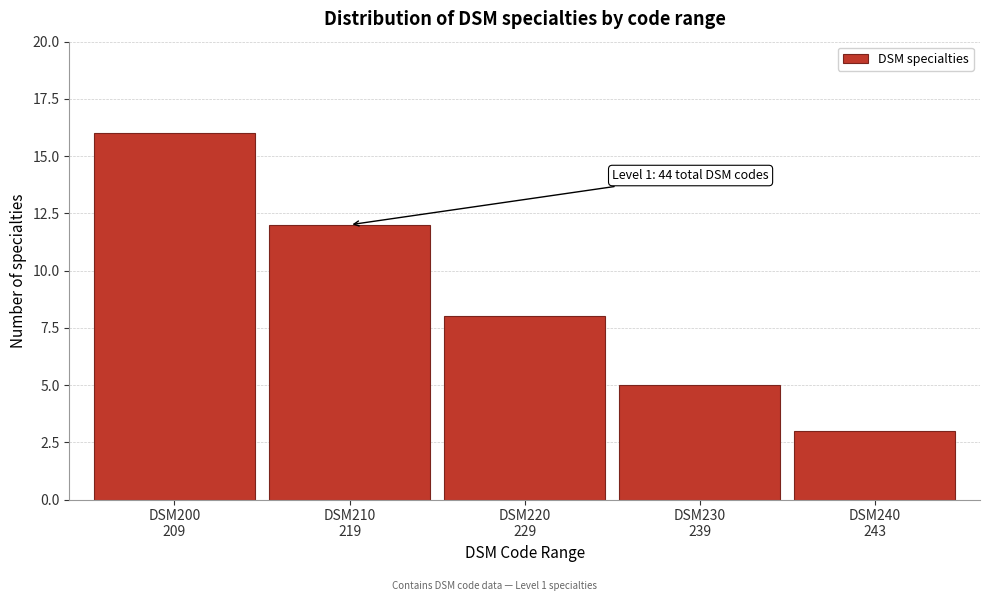

Reading left to right, extract all data points from this chart.

16	12	8	5	3